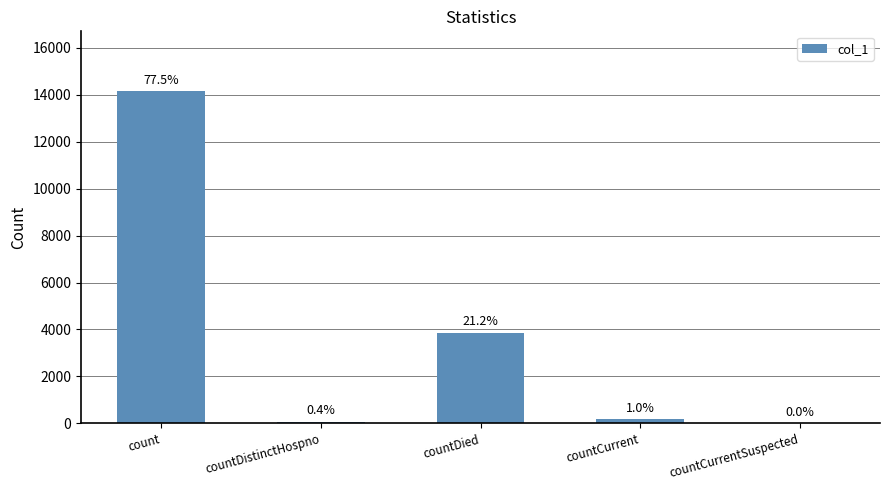

Are the bars horizontal?

No